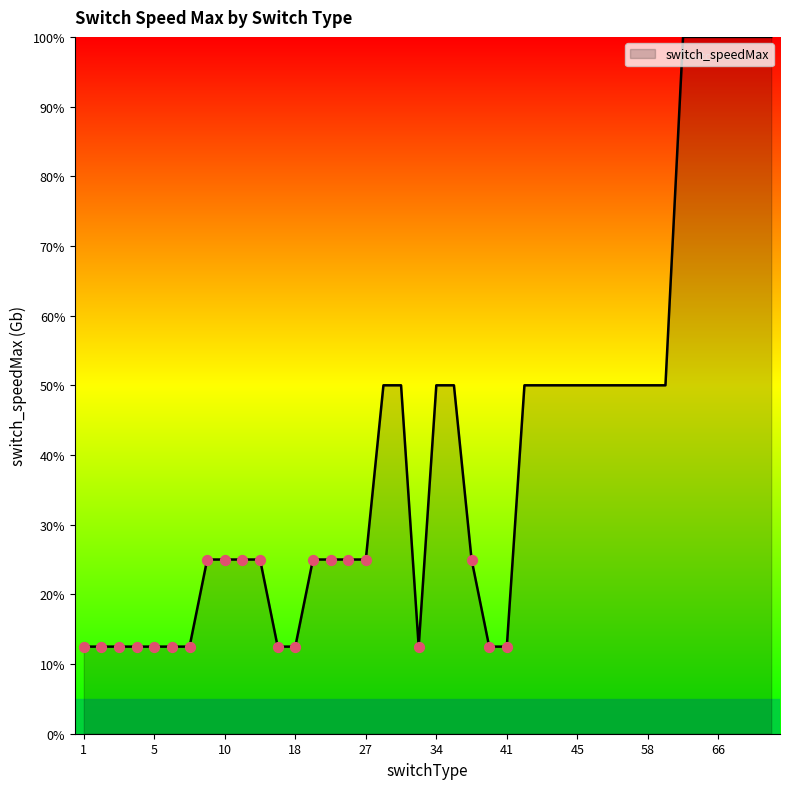

What is the difference between the maximum and minimum values?

87.5